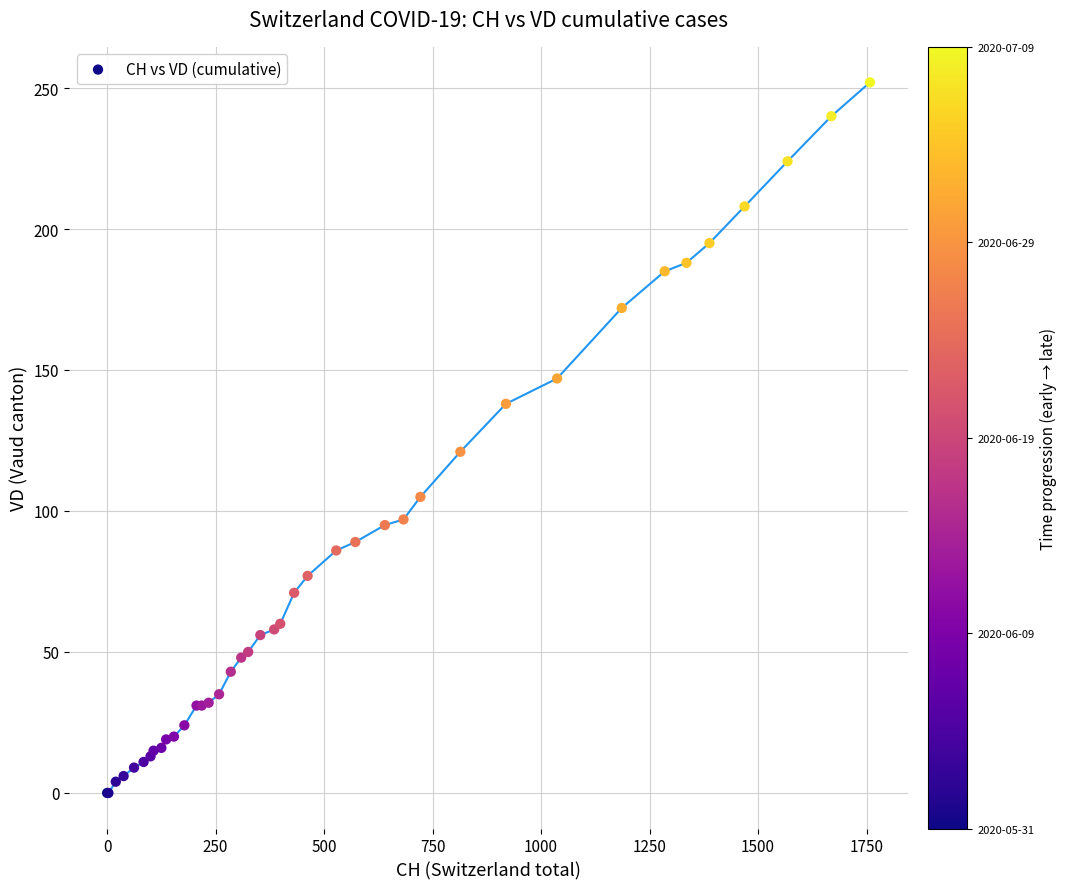

What Y value in the scatter plot is closest to 126?

121